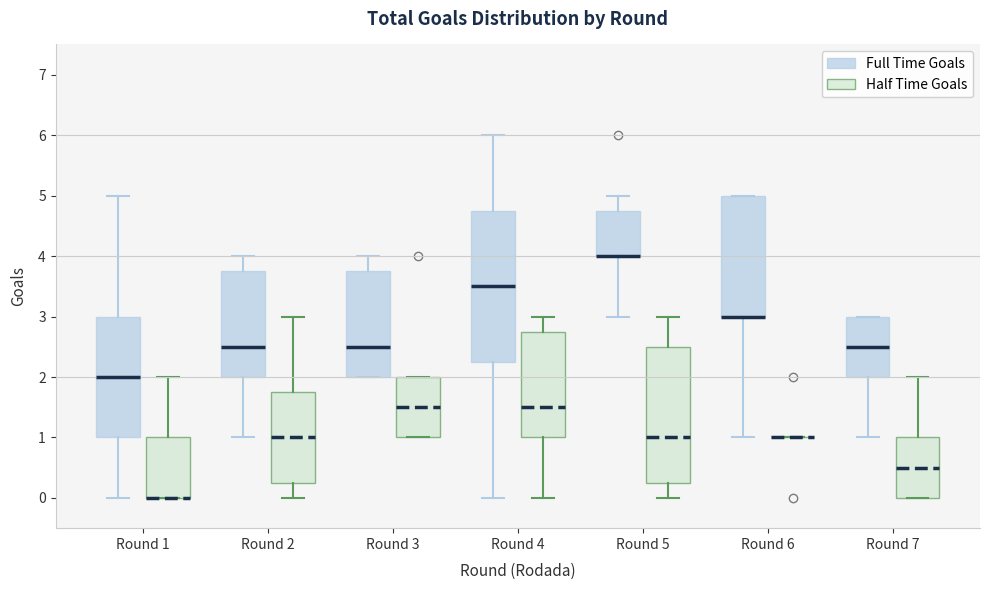

Reading left to right, transcribe this box plot: for each box, give where its median line is, the range the box spans, and where its two whiskers end, as read against the y-axis. The values are not printed on the chart, so give them approximately, as read against the axis.

Round 1 (Full Time Goals): median 2.0, box 1.0 to 3.0, whiskers 0.0 to 5.0
Round 1 (Half Time Goals): median 0.0 (drawn on the box's lower edge), box 0.0 to 1.0, whiskers 0.0 to 2.0
Round 2 (Full Time Goals): median 2.5, box 2.0 to 3.8, whiskers 1.0 to 4.0
Round 2 (Half Time Goals): median 1.0, box 0.3 to 1.8, whiskers 0.0 to 3.0
Round 3 (Full Time Goals): median 2.5, box 2.0 to 3.8, whiskers 2.0 to 4.0
Round 3 (Half Time Goals): median 1.5, box 1.0 to 2.0, whiskers 1.0 to 2.0
Round 4 (Full Time Goals): median 3.5, box 2.3 to 4.8, whiskers 0.0 to 6.0
Round 4 (Half Time Goals): median 1.5, box 1.0 to 2.8, whiskers 0.0 to 3.0
Round 5 (Full Time Goals): median 4.0 (drawn on the box's lower edge), box 4.0 to 4.8, whiskers 3.0 to 5.0
Round 5 (Half Time Goals): median 1.0, box 0.3 to 2.5, whiskers 0.0 to 3.0
Round 6 (Full Time Goals): median 3.0 (drawn on the box's lower edge), box 3.0 to 5.0, whiskers 1.0 to 5.0
Round 6 (Half Time Goals): box collapsed to a line at 1.0, whiskers 1.0 to 1.0
Round 7 (Full Time Goals): median 2.5, box 2.0 to 3.0, whiskers 1.0 to 3.0
Round 7 (Half Time Goals): median 0.5, box 0.0 to 1.0, whiskers 0.0 to 2.0